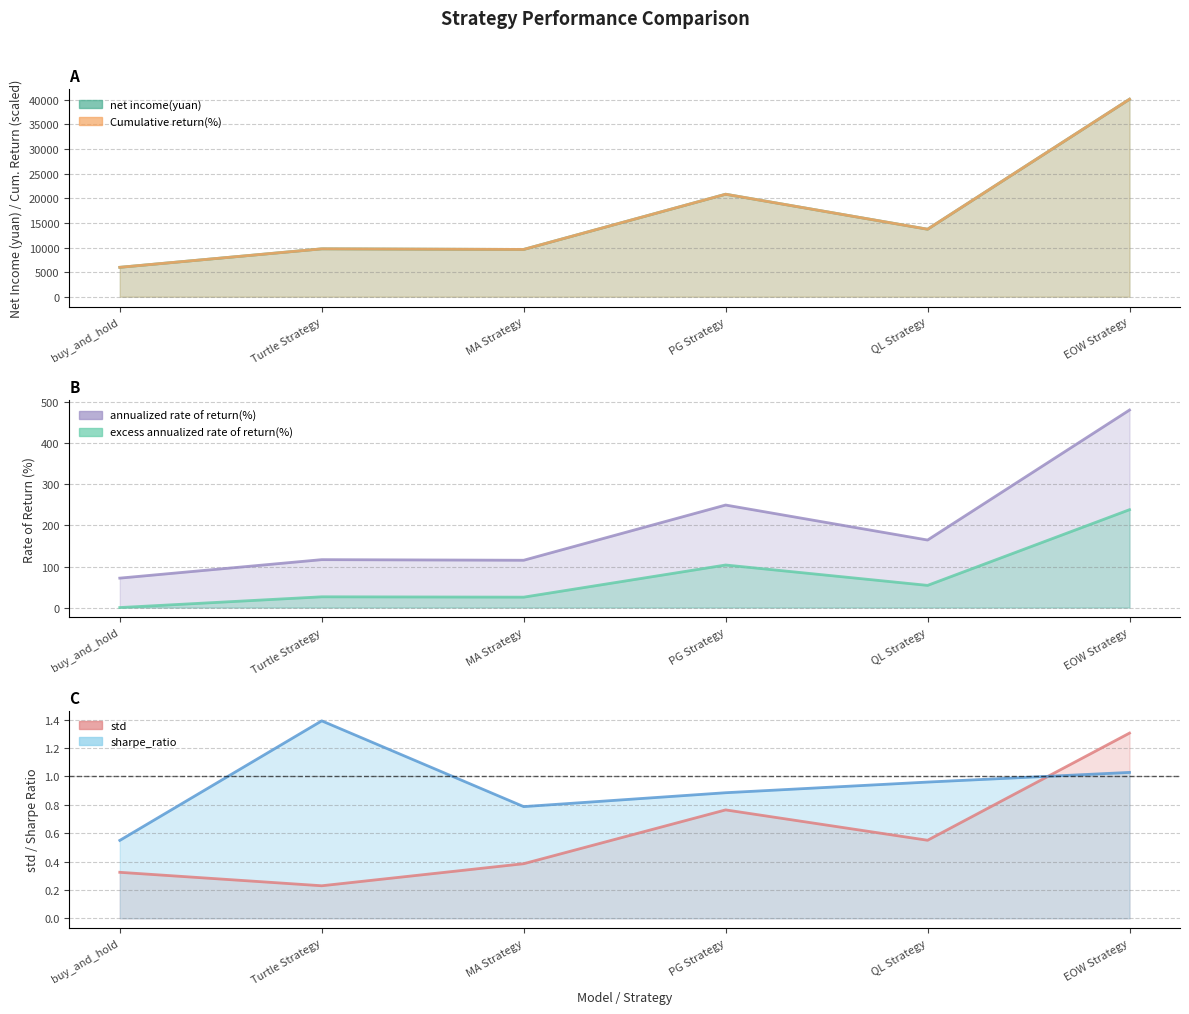

Reading right to left, extract all data points from this chart.

net income(yuan): EOW Strategy=238.6	QL Strategy=54.1	PG Strategy=103.7	MA Strategy=25.4	Turtle Strategy=26.2	buy_and_hold=0.0
Cumulative return(%): EOW Strategy=40119.0	QL Strategy=13714.9	PG Strategy=20822.9	MA Strategy=9608.5	Turtle Strategy=9730.9	buy_and_hold=5978.2
annualized rate of return(%): EOW Strategy=40119.0	QL Strategy=13714.9	PG Strategy=20822.9	MA Strategy=9608.5	Turtle Strategy=9730.9	buy_and_hold=5978.2
excess annualized rate of return(%): EOW Strategy=481.4	QL Strategy=164.6	PG Strategy=249.9	MA Strategy=115.3	Turtle Strategy=116.8	buy_and_hold=71.7
std: EOW Strategy=1.3	QL Strategy=0.6	PG Strategy=0.8	MA Strategy=0.4	Turtle Strategy=0.2	buy_and_hold=0.3
sharpe_ratio: EOW Strategy=1.0	QL Strategy=1.0	PG Strategy=0.9	MA Strategy=0.8	Turtle Strategy=1.4	buy_and_hold=0.5